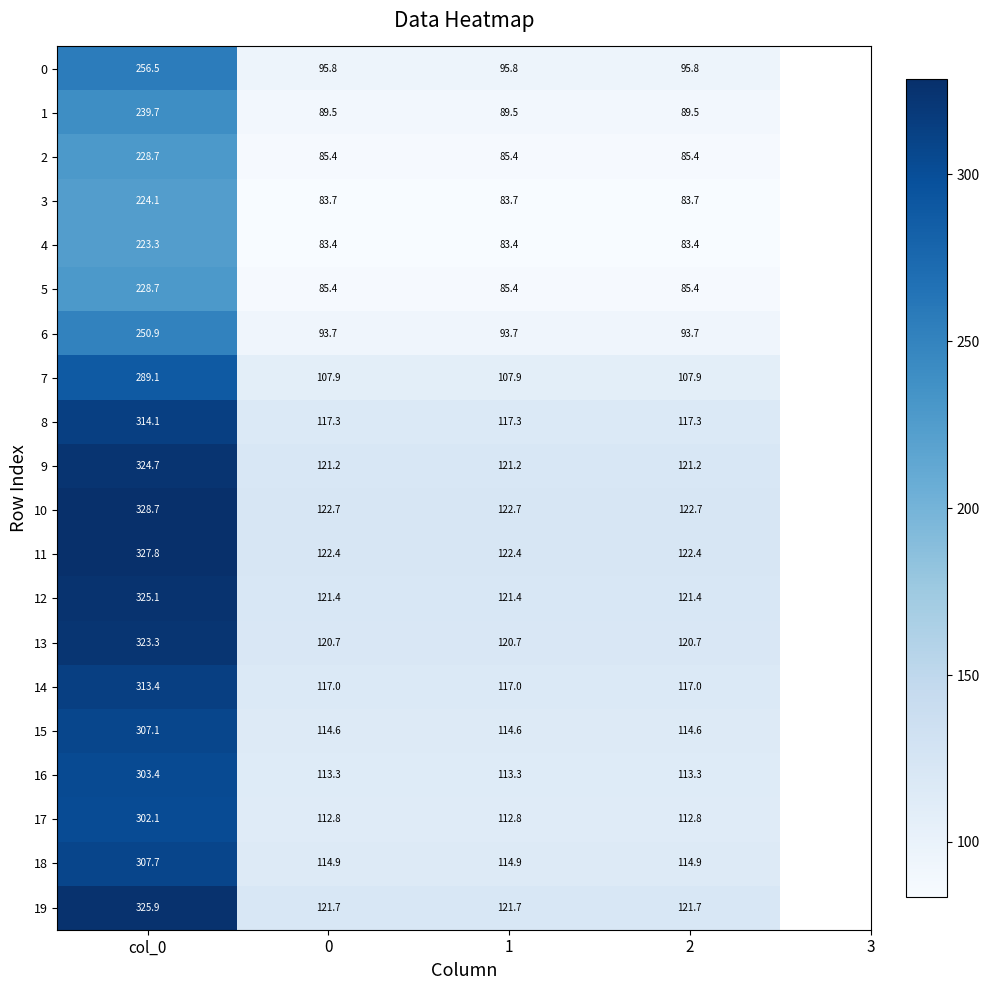

Is the value of 19 at 2 greater than the value of 17 at 0?

Yes